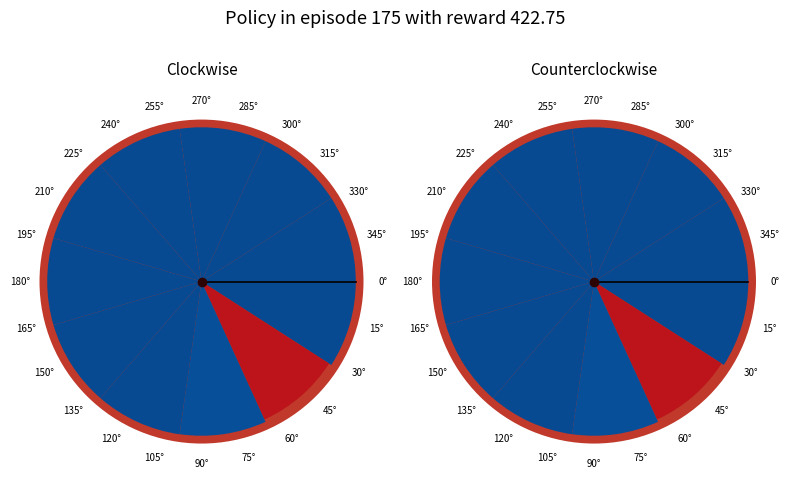

Does 150° represent more than half of the total?

No